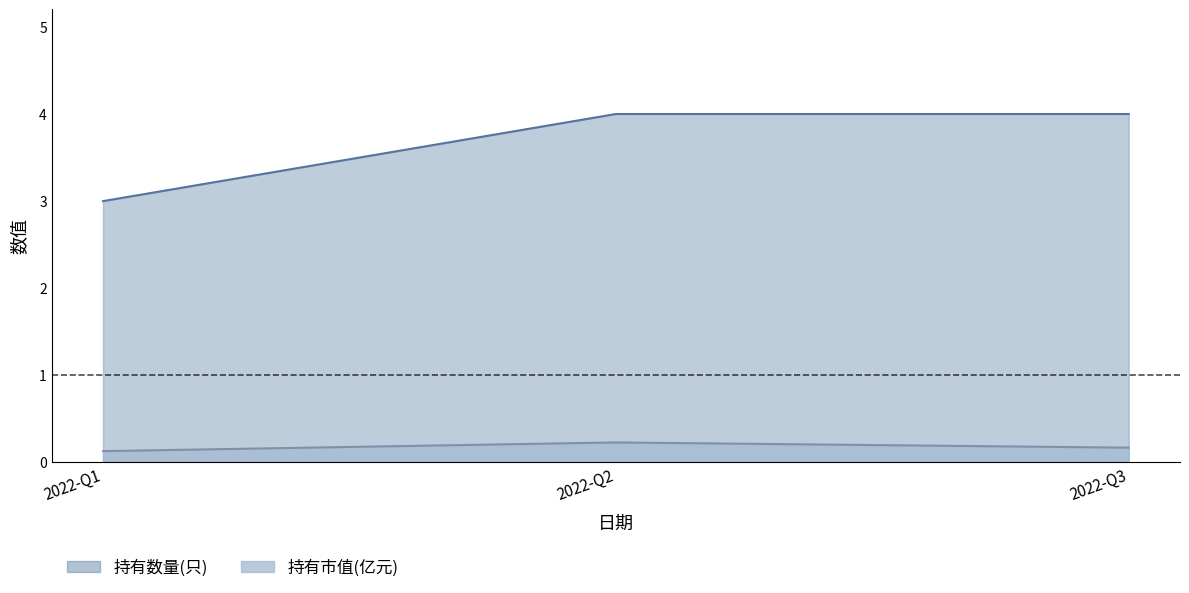

Rank the series by their maximum value, from highest to lowest.

持有数量(只), 持有市值(亿元)